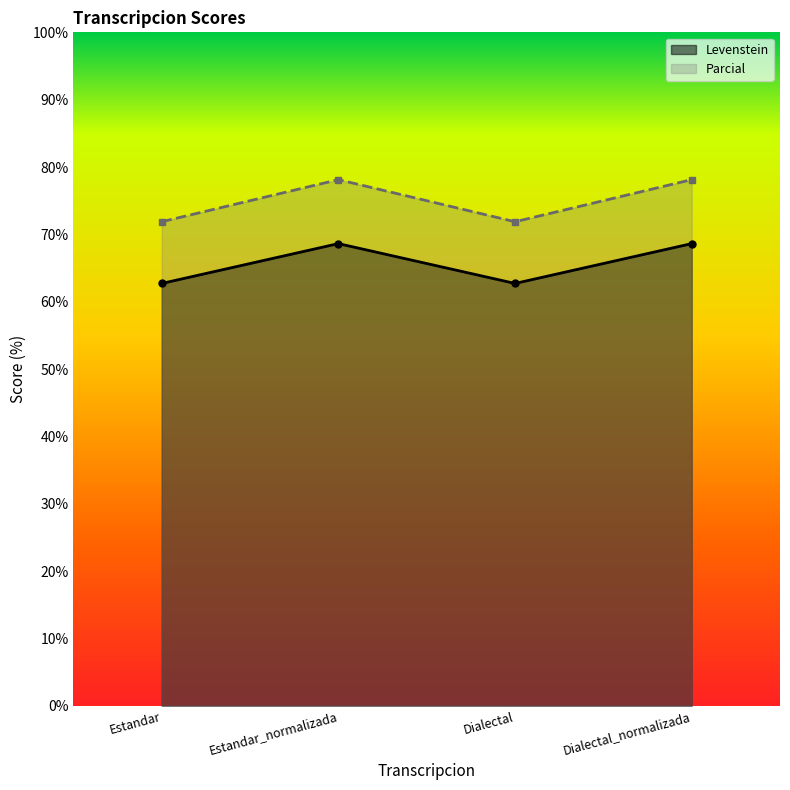

What is the label of the 2nd point from the right?

Dialectal